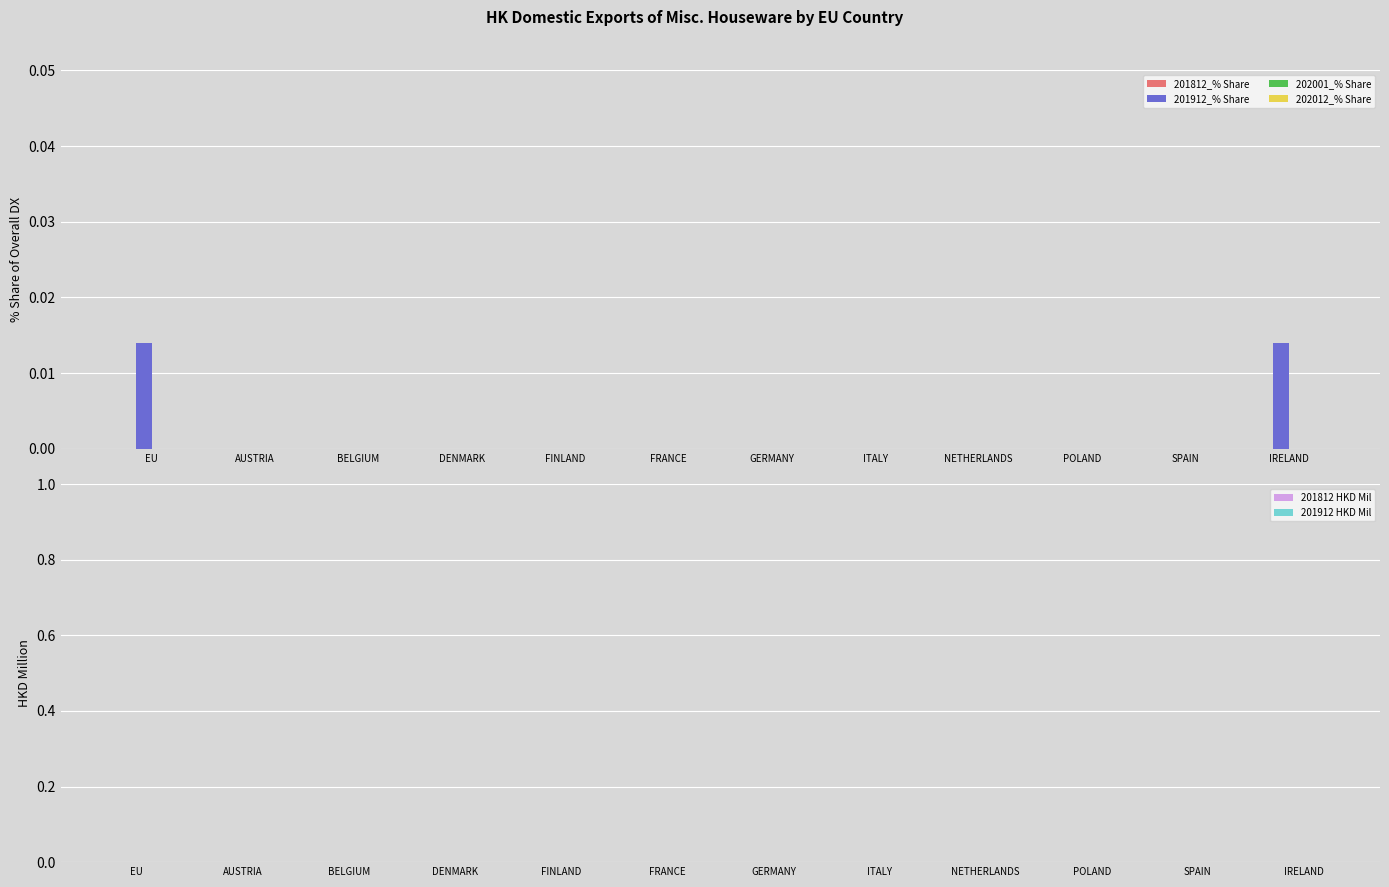

Is it true that the value at DENMARK is 0.0?

True